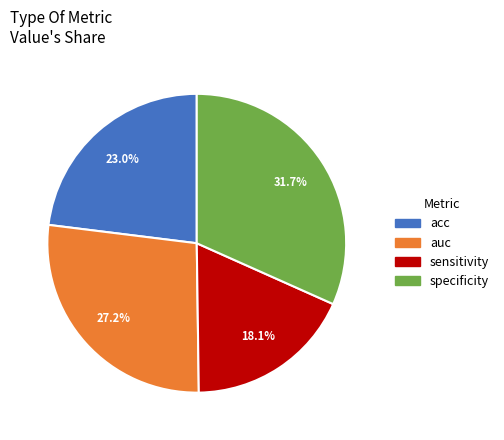

Do acc and sensitivity together represent more than half of the pie?

No